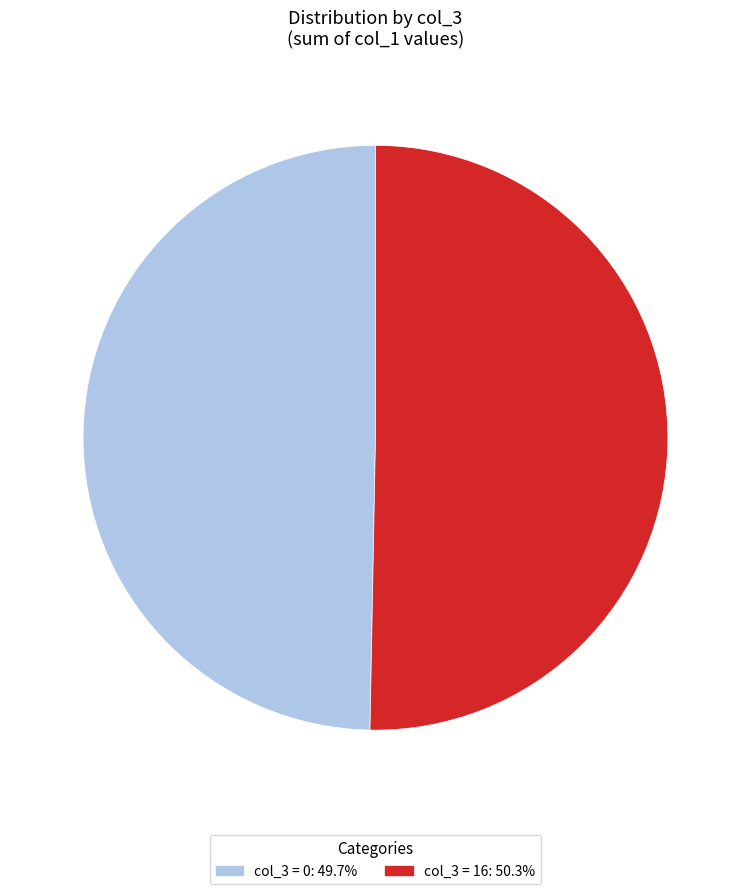

Count the number of slices in the pie.

2